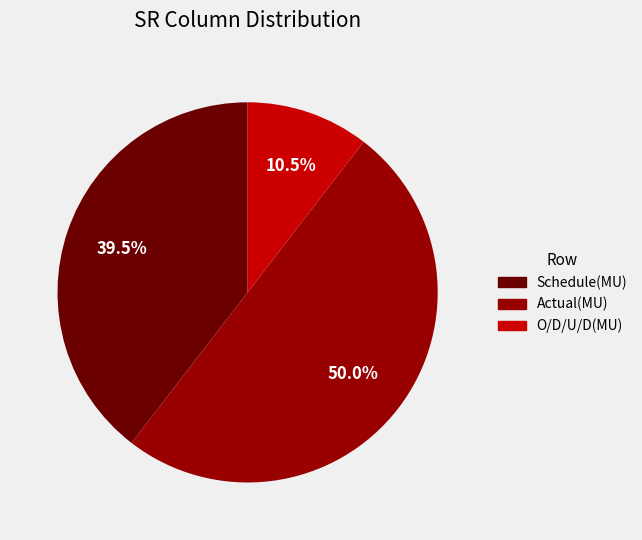

To the nearest percent, what portion does Actual(MU) represent?

50%